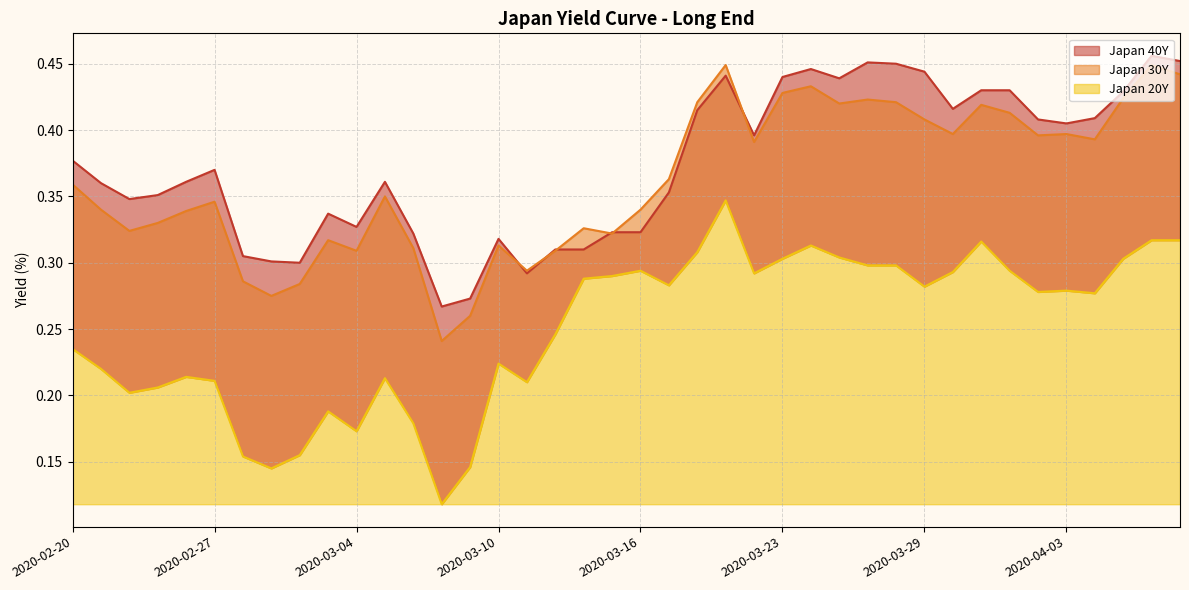

True or false: Japan 40Y and Japan 20Y intersect in this chart.

False